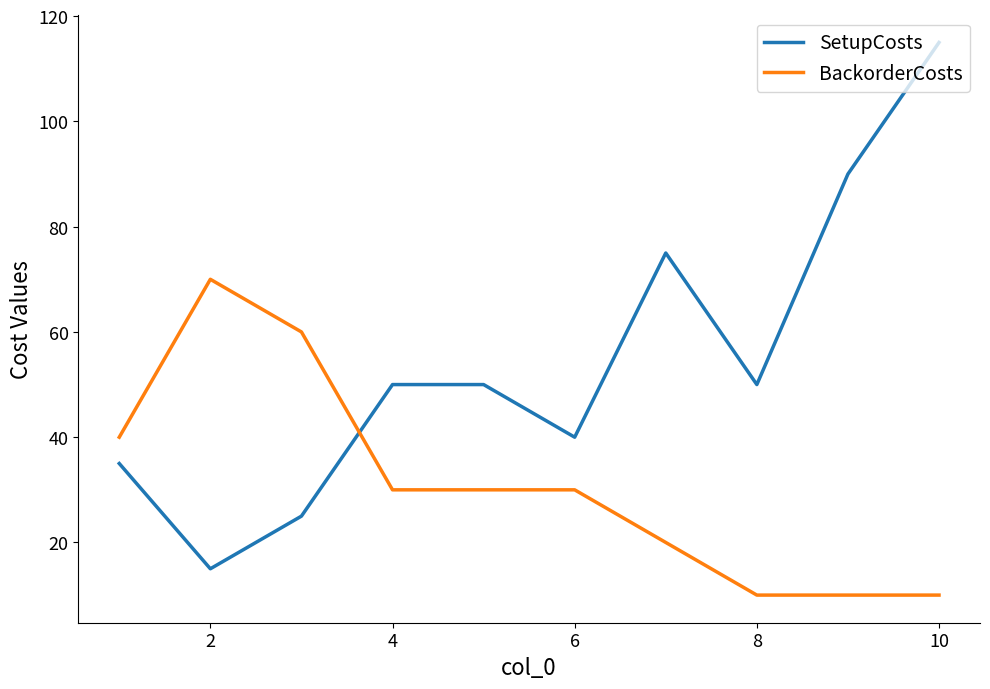

Which series has the largest total across all categories?

SetupCosts